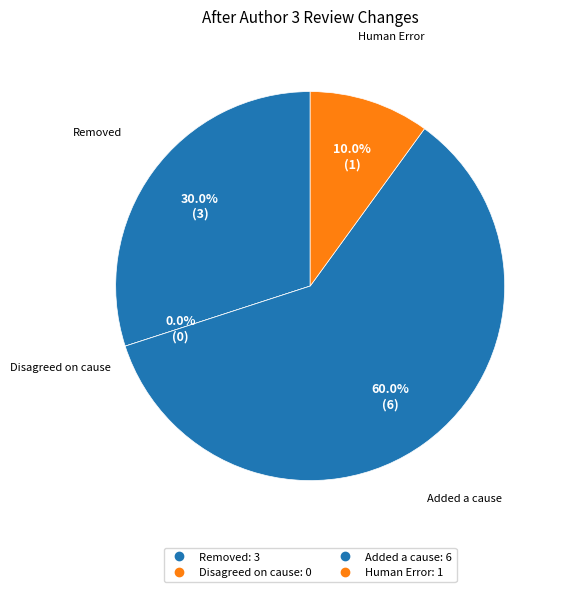

What is the change in value from Disagreed on cause to Added a cause?

+6